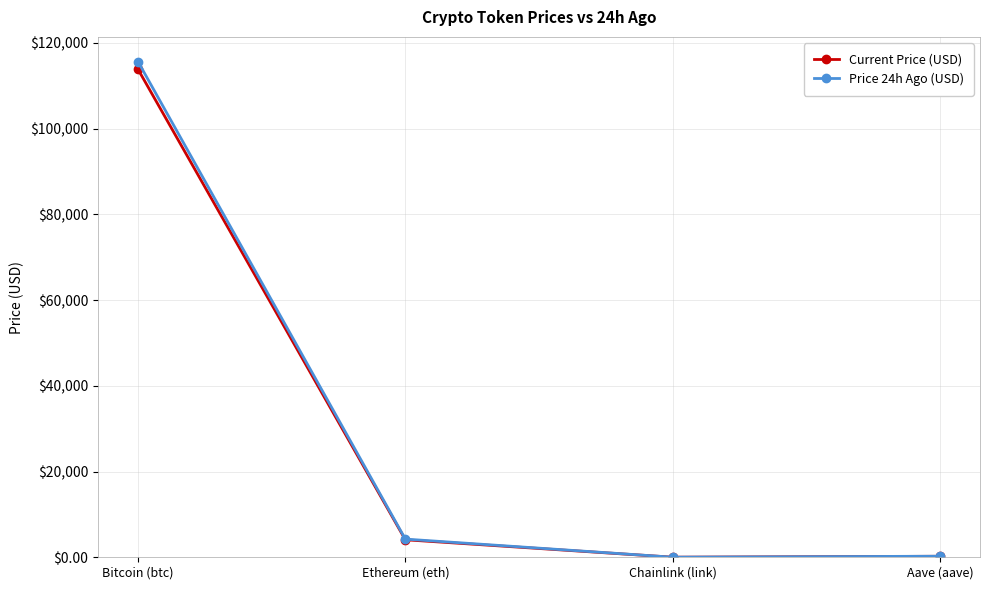

Which series changed the most between Ethereum (eth) and Chainlink (link)?

Price 24h Ago (USD)